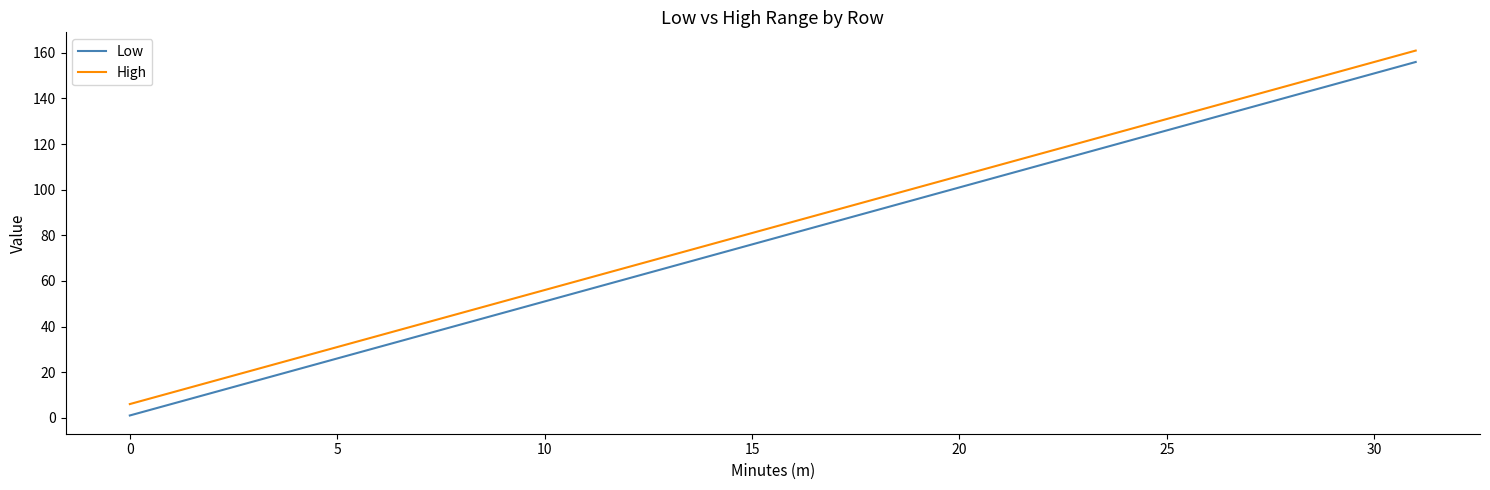

How many lines are shown in the chart?

2